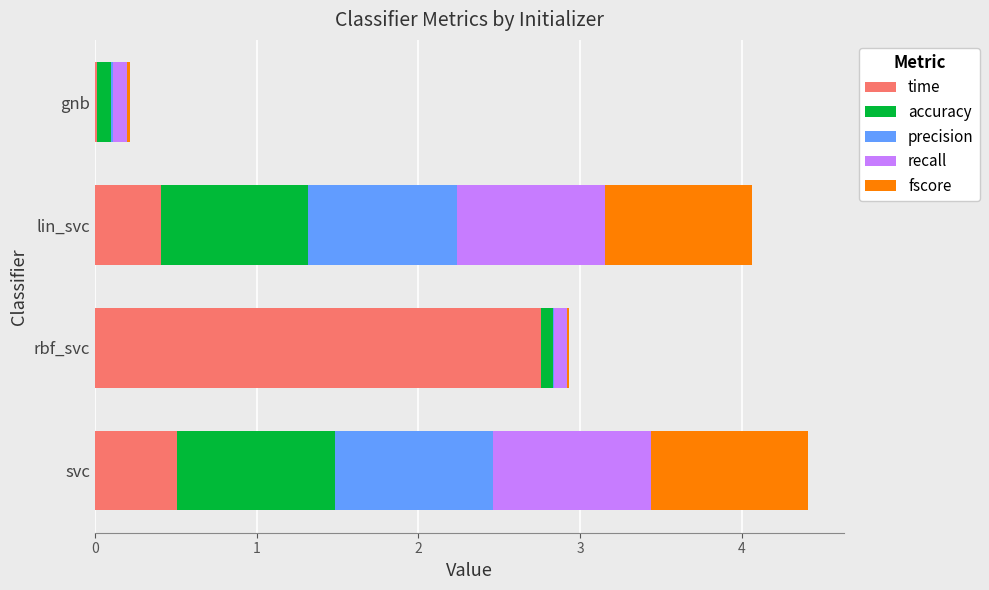

Which category has the highest value in the time series?

rbf_svc